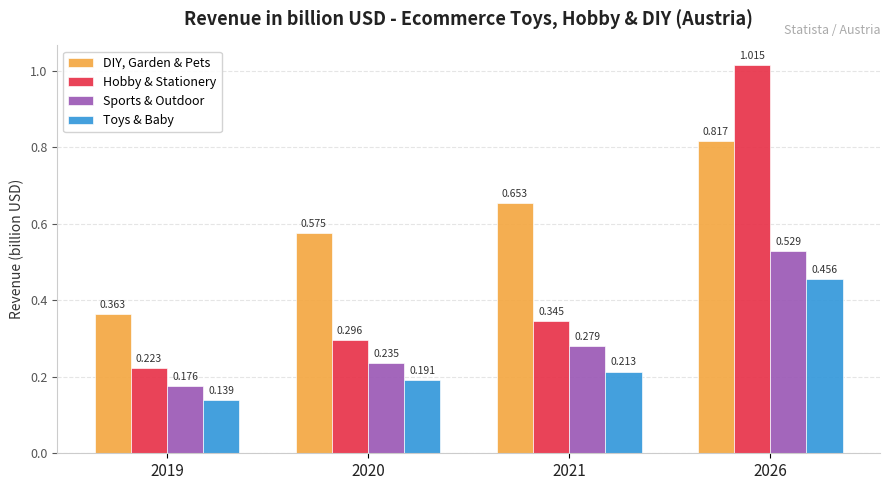

At which category is the sum across all series the highest?

2026